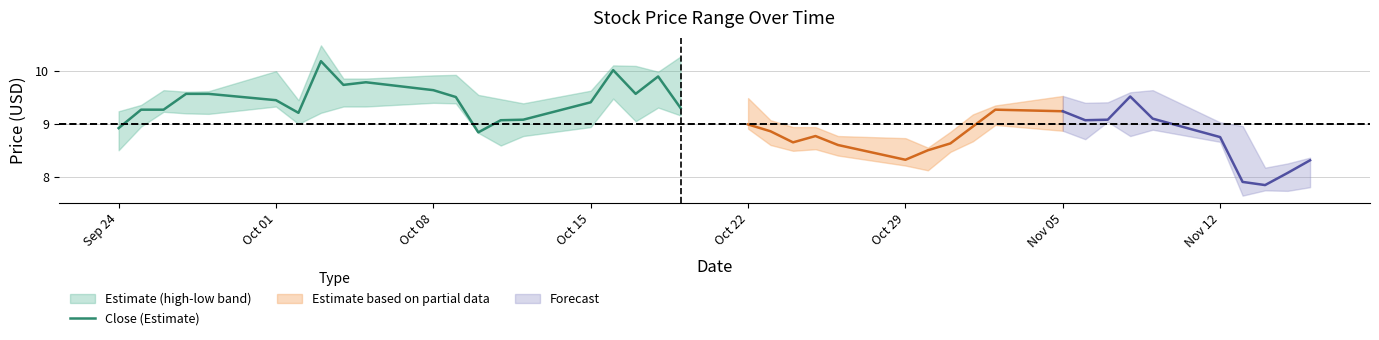

How many categories are shown in the chart?

20